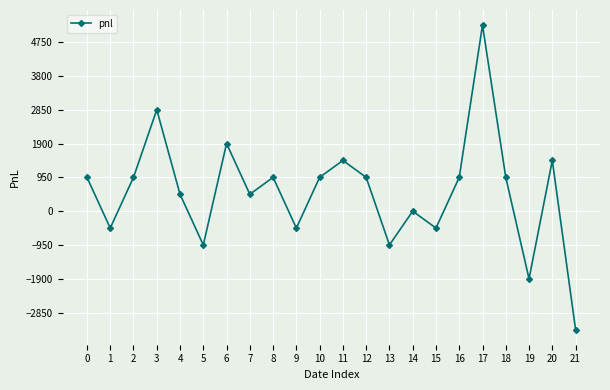

At which category does the data reach its first local valley?

1